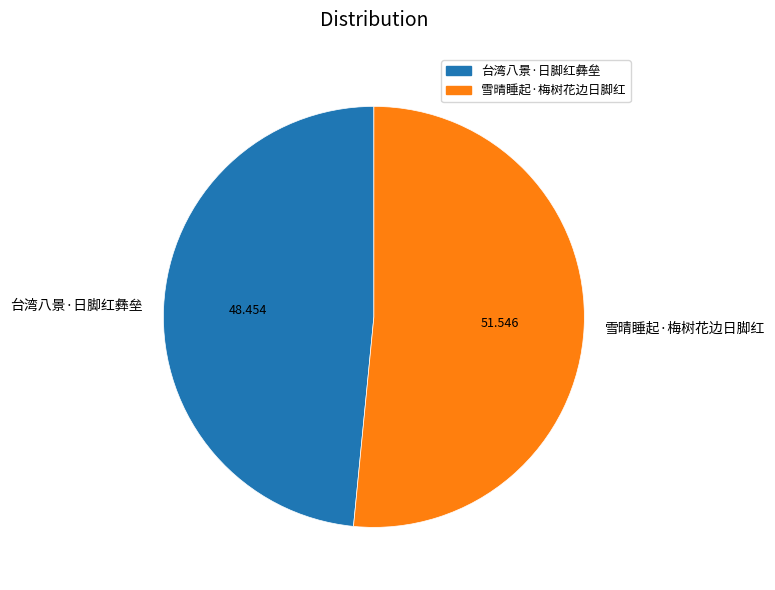

Which category has the smallest portion of the pie?

台湾八景·日脚红彝垒